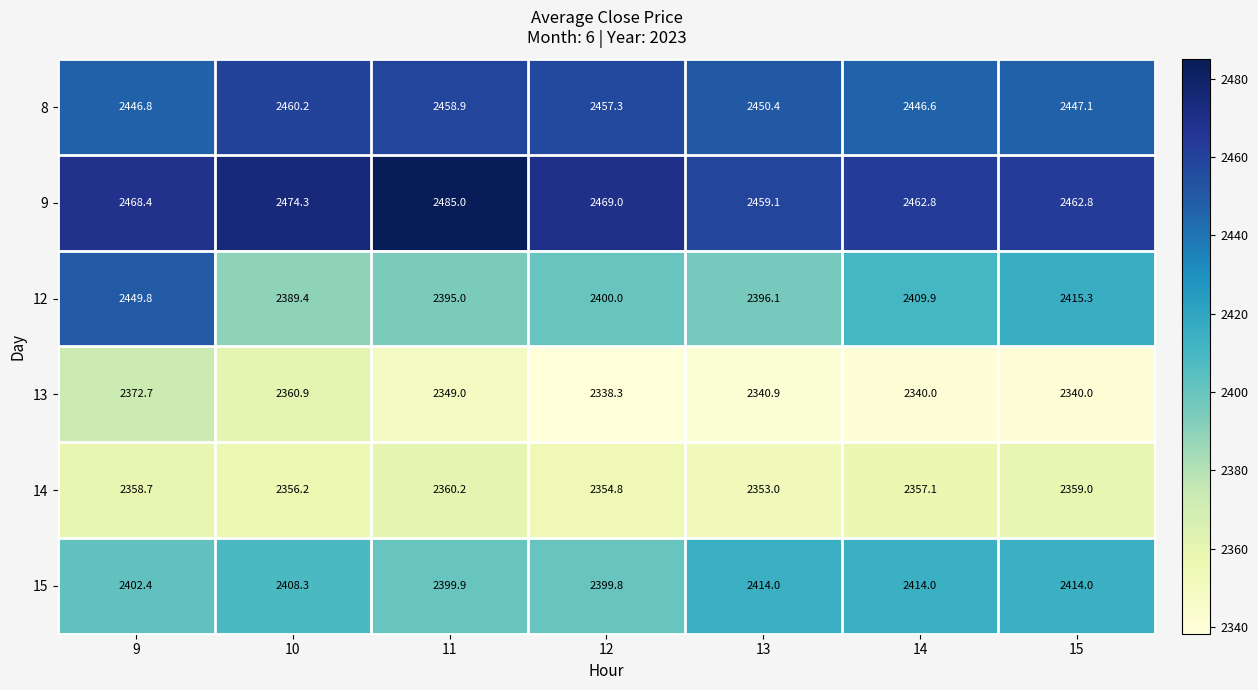

Between 12 and 15, which series saw the biggest shift?

12